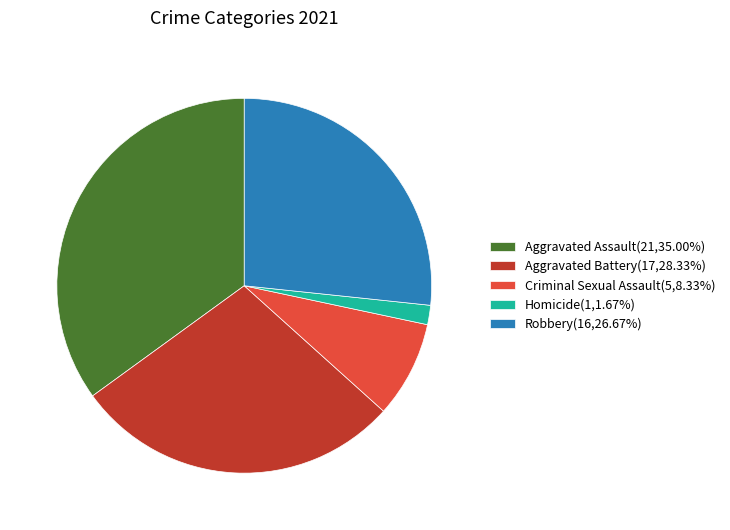

Count the number of slices in the pie.

5